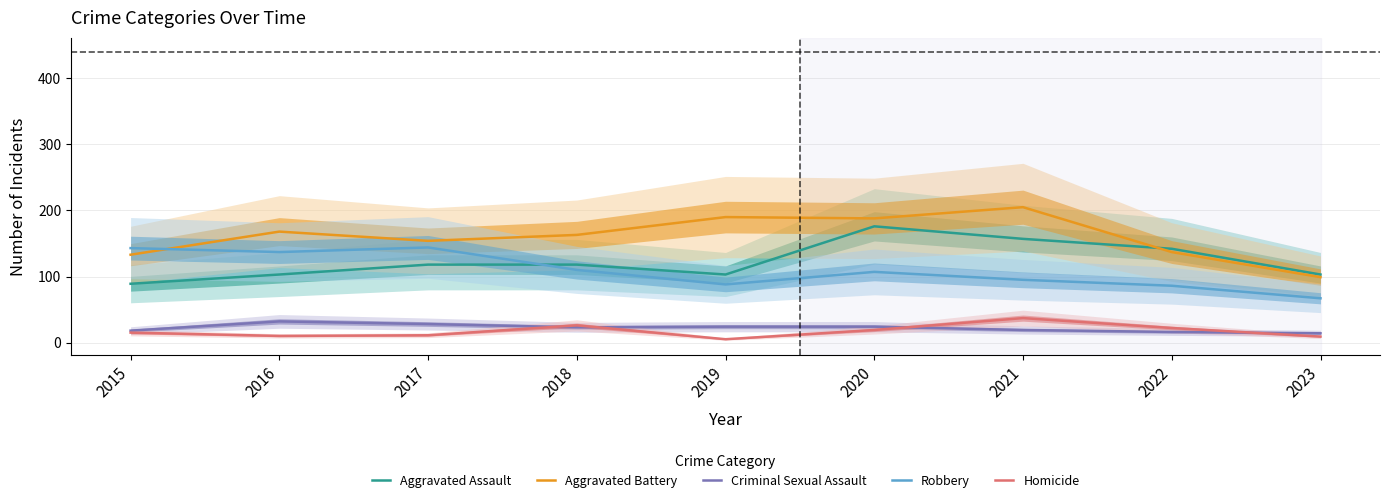

How many values in the Aggravated Assault series are below 118?

4